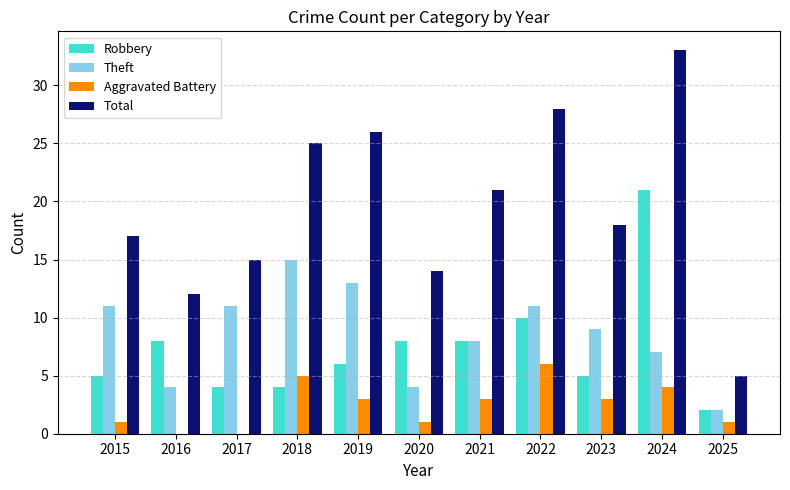

At which category does the chart reach its peak across all series?

2024